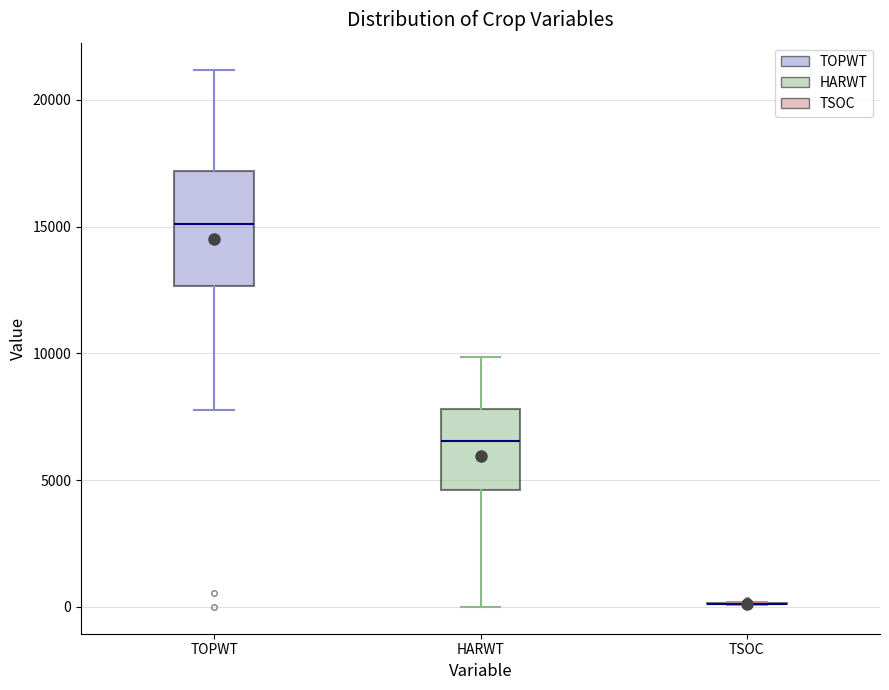

Where is the upper edge of the box for TOPWT on the y-axis? The values are not printed on the chart, so give them approximately, as read against the axis.

17000